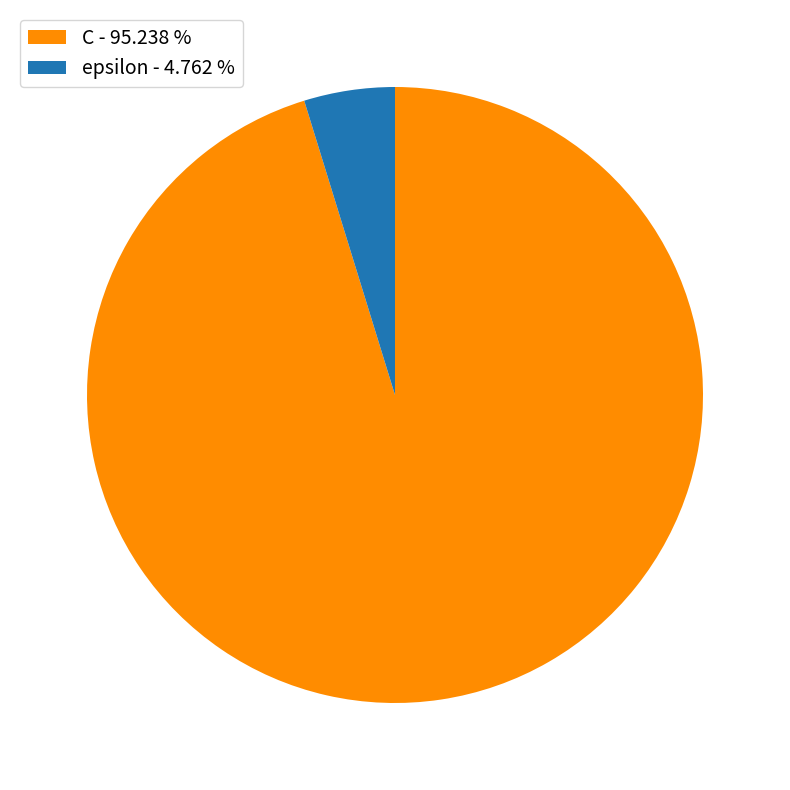

Is there any slice that represents more than half of the pie?

Yes